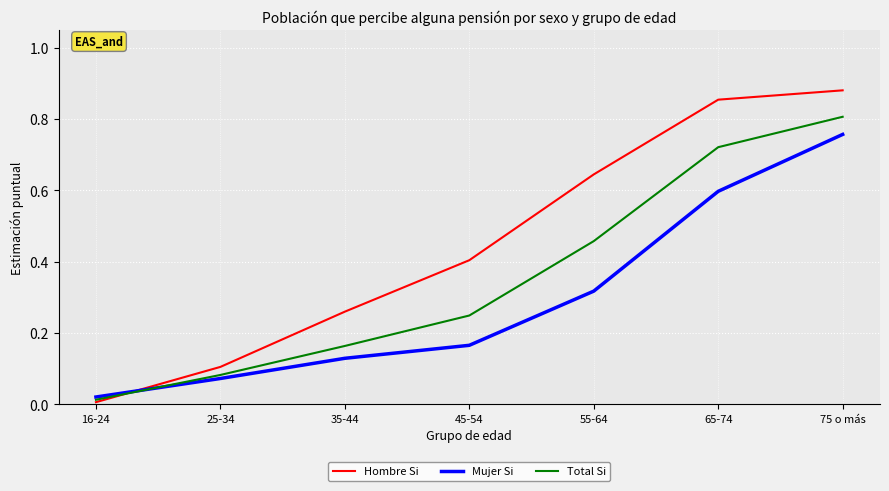

Which category has the lowest value across all series?

16-24